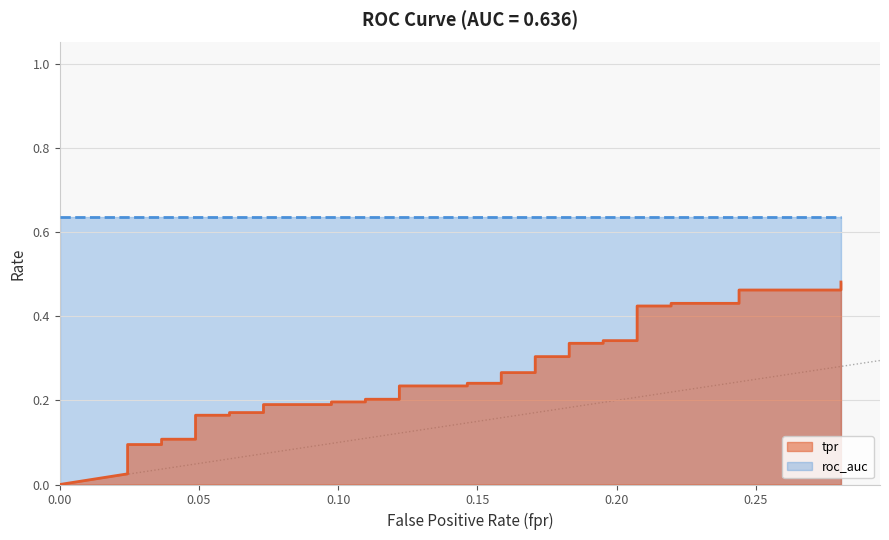

Is it true that the value at 10 is 0.0?

False